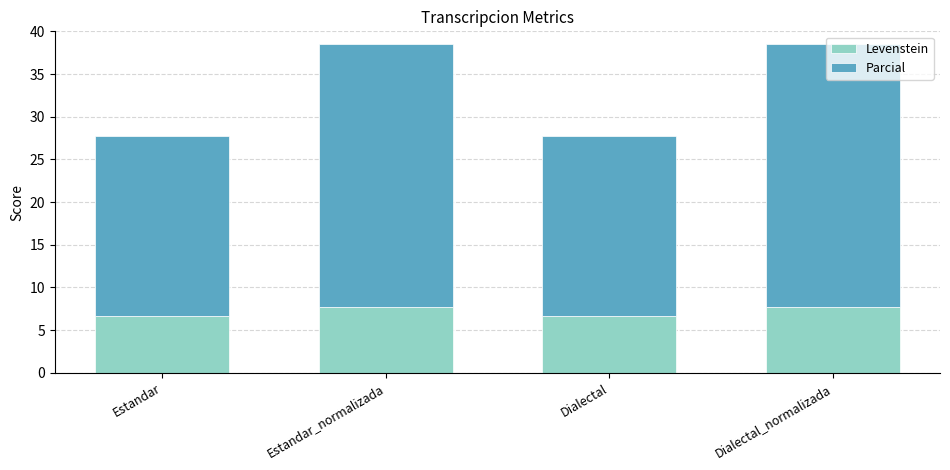

What is the sum of the Levenstein values at Dialectal_normalizada and Estandar?

14.4